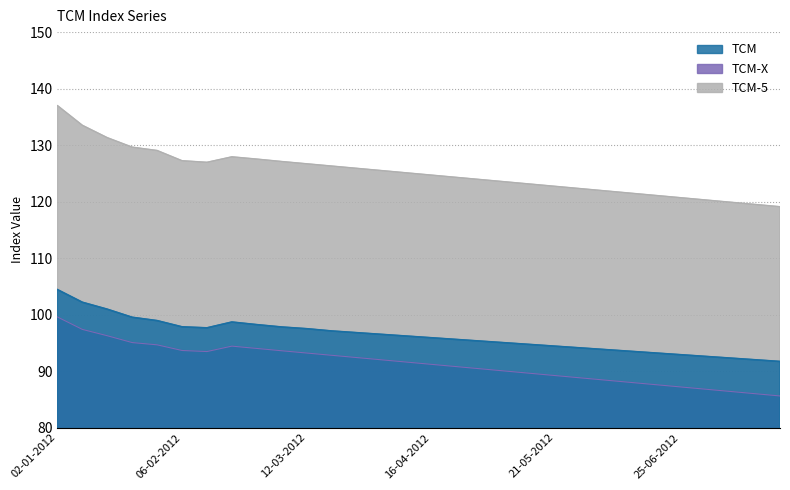

Reading right to left, list all the values displayed in this chart.

TCM: 23-07-2012=91.7	16-07-2012=92.0	09-07-2012=92.3	02-07-2012=92.6	25-06-2012=92.9	18-06-2012=93.2	11-06-2012=93.5	04-06-2012=93.8	28-05-2012=94.1	21-05-2012=94.4	14-05-2012=94.7	07-05-2012=95.0	30-04-2012=95.3	23-04-2012=95.6	16-04-2012=95.9	09-04-2012=96.2	02-04-2012=96.5	26-03-2012=96.8	19-03-2012=97.1	12-03-2012=97.5	05-03-2012=97.8	27-02-2012=98.2	20-02-2012=98.7	13-02-2012=97.7	06-02-2012=97.8	30-01-2012=98.9	23-01-2012=99.5	16-01-2012=101.0	09-01-2012=102.2	02-01-2012=104.4
TCM-5: 23-07-2012=119.1	16-07-2012=119.5	09-07-2012=119.9	02-07-2012=120.3	25-06-2012=120.7	18-06-2012=121.1	11-06-2012=121.5	04-06-2012=121.9	28-05-2012=122.3	21-05-2012=122.7	14-05-2012=123.1	07-05-2012=123.5	30-04-2012=123.9	23-04-2012=124.3	16-04-2012=124.7	09-04-2012=125.1	02-04-2012=125.5	26-03-2012=125.9	19-03-2012=126.3	12-03-2012=126.7	05-03-2012=127.1	27-02-2012=127.5	20-02-2012=127.9	13-02-2012=127.0	06-02-2012=127.2	30-01-2012=129.1	23-01-2012=129.6	16-01-2012=131.3	09-01-2012=133.5	02-01-2012=137.0
TCM-X: 23-07-2012=85.6	16-07-2012=86.0	09-07-2012=86.4	02-07-2012=86.8	25-06-2012=87.2	18-06-2012=87.6	11-06-2012=88.0	04-06-2012=88.4	28-05-2012=88.8	21-05-2012=89.2	14-05-2012=89.6	07-05-2012=90.0	30-04-2012=90.4	23-04-2012=90.8	16-04-2012=91.2	09-04-2012=91.6	02-04-2012=92.0	26-03-2012=92.4	19-03-2012=92.8	12-03-2012=93.2	05-03-2012=93.6	27-02-2012=94.0	20-02-2012=94.4	13-02-2012=93.5	06-02-2012=93.7	30-01-2012=94.7	23-01-2012=95.0	16-01-2012=96.3	09-01-2012=97.4	02-01-2012=99.6